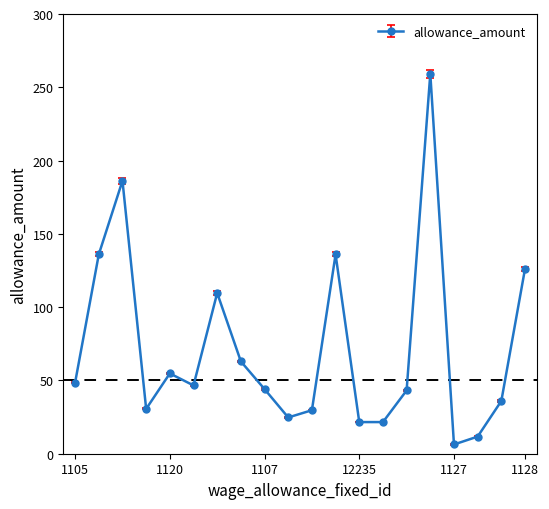

What is the value of the 4th point from the left?

30.6